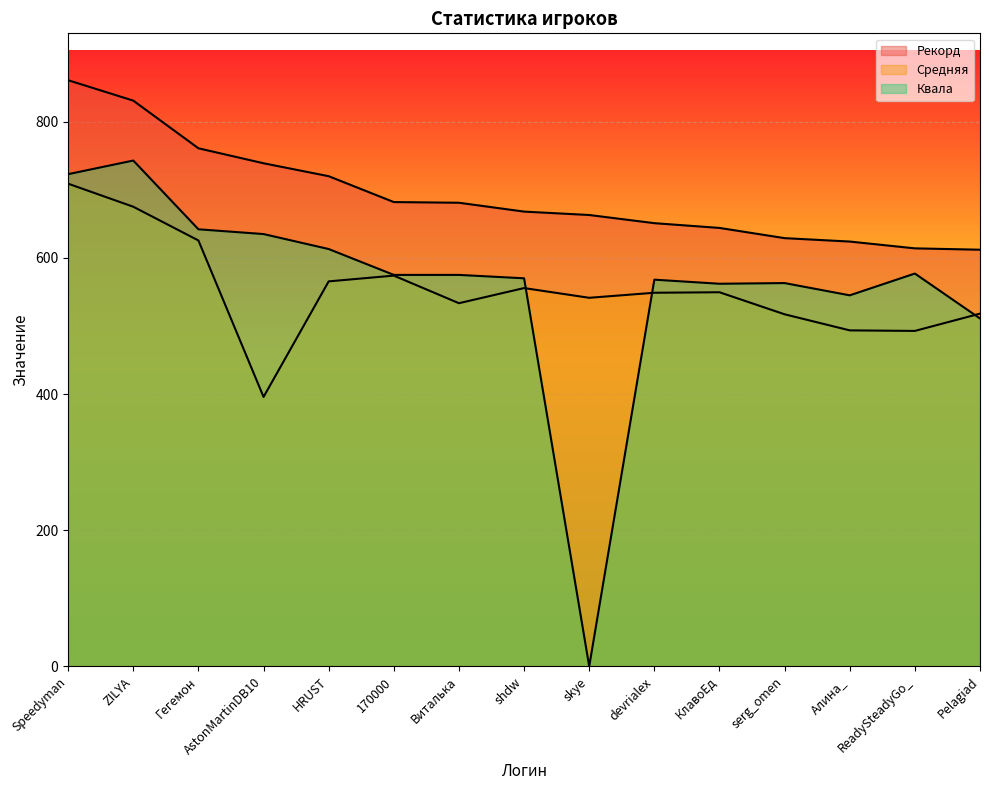

How many lines are shown in the chart?

3